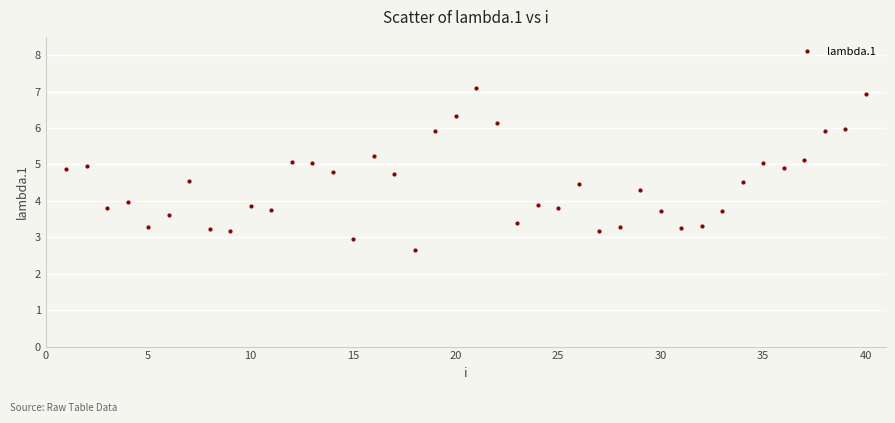

What is the minimum value shown in the chart?

2.6